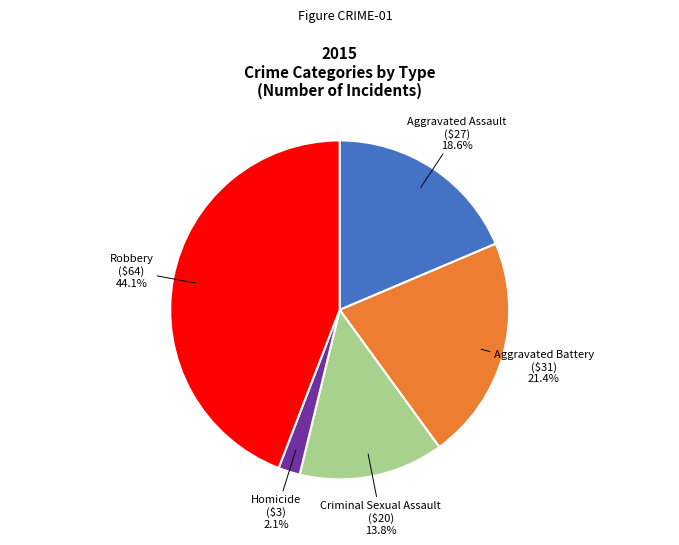

Is there any slice that represents more than half of the pie?

No